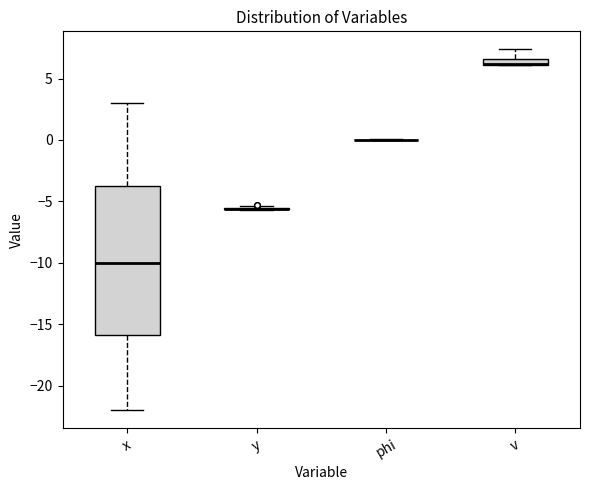

Comparing the boxes themselves (not the whiskers), which one is the tallest?

x